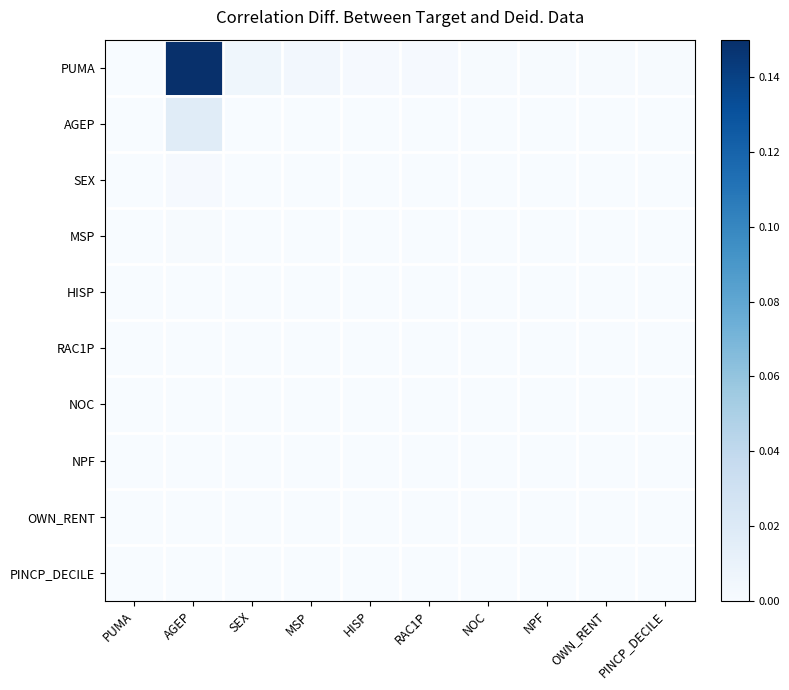

Rank the series by their maximum value, from highest to lowest.

PUMA, AGEP, SEX, MSP, HISP, RAC1P, NPF, NOC, OWN_RENT, PINCP_DECILE